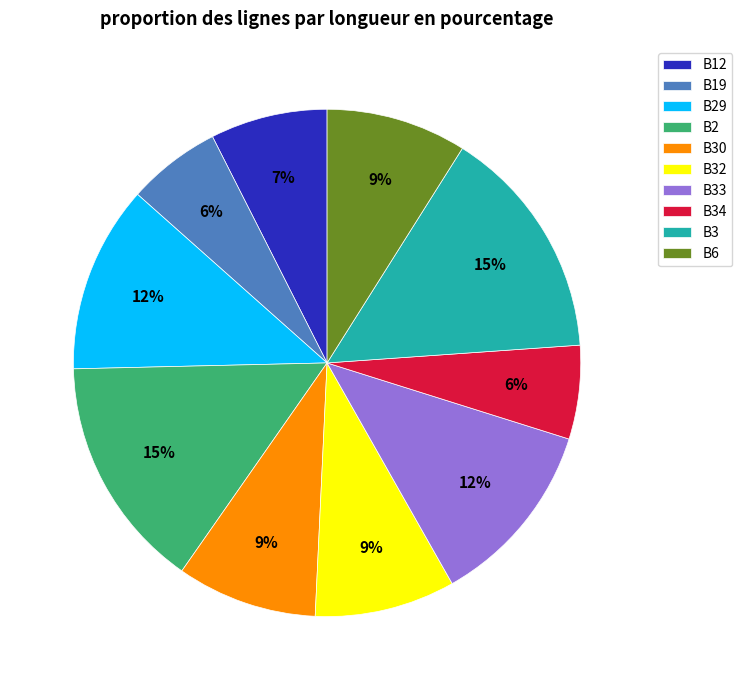

Approximately how many times larger is the value at B6 compared to B19?

1.5